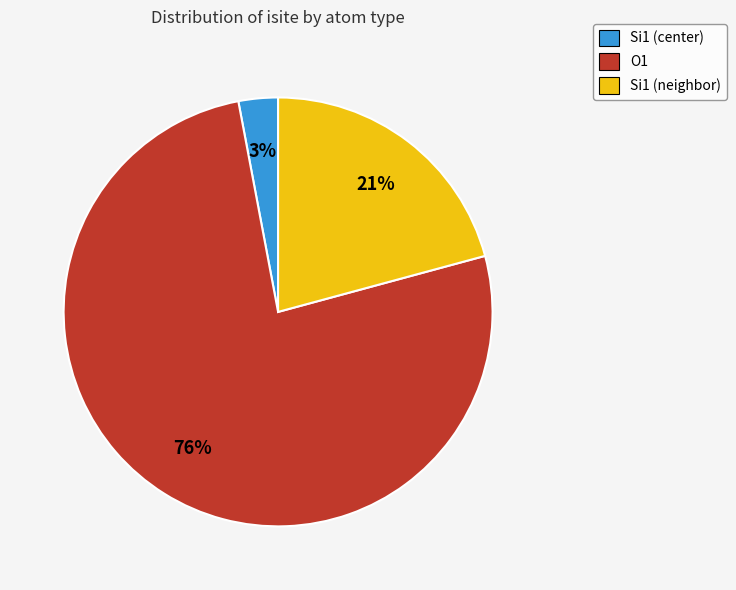

Is the sum of O1 and Si1 (neighbor) greater than half?

Yes